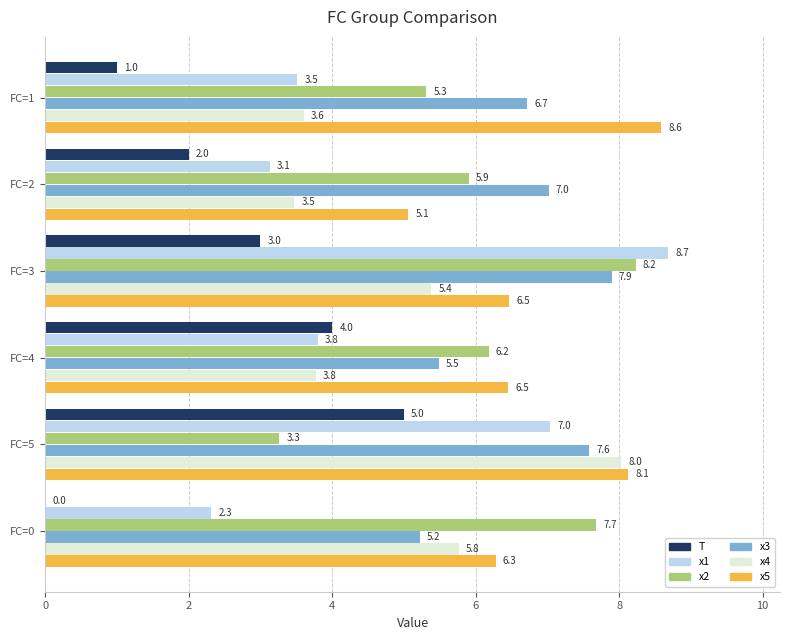

Between FC=1 and FC=5, which series saw the biggest shift?

x4